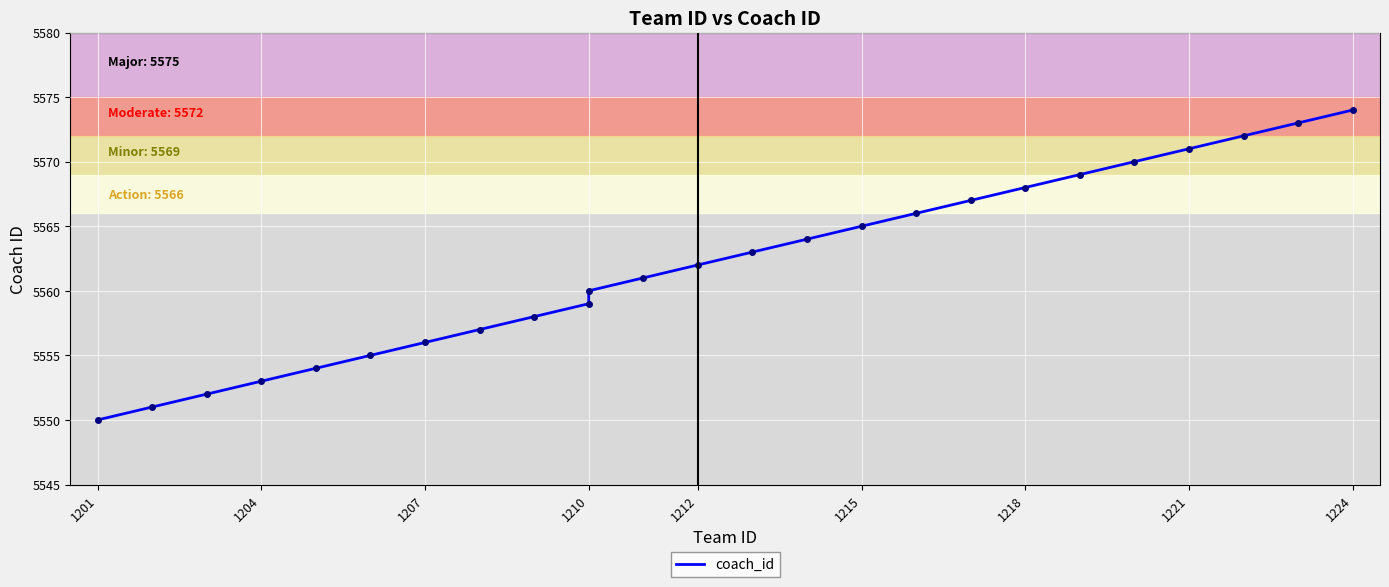

What is the minimum value shown in the chart?

5550